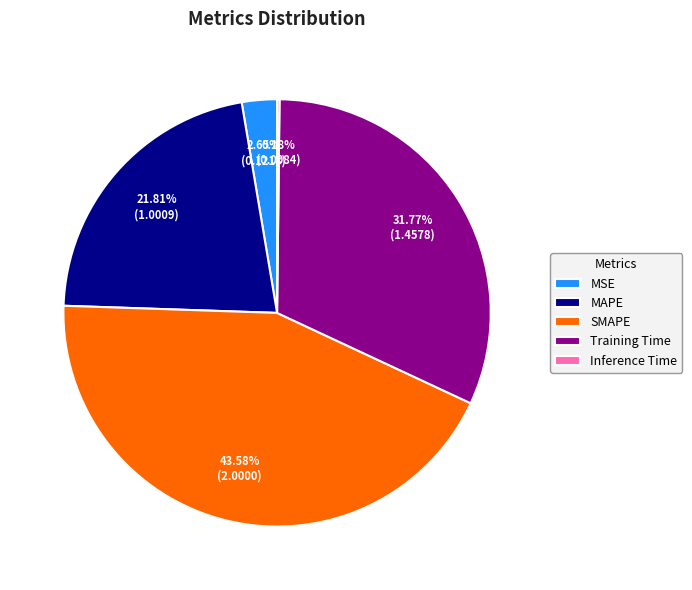

To the nearest percent, what is the difference between the SMAPE and MSE slice percentages?

41%